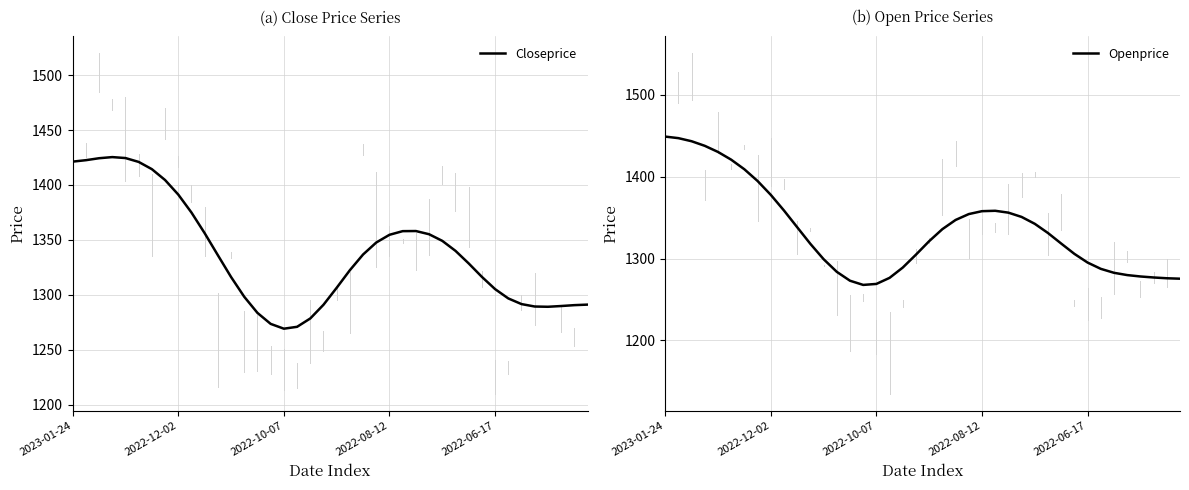

Is the value of Openprice at 2023-01-24 greater than the value of Closeprice at 25?

Yes